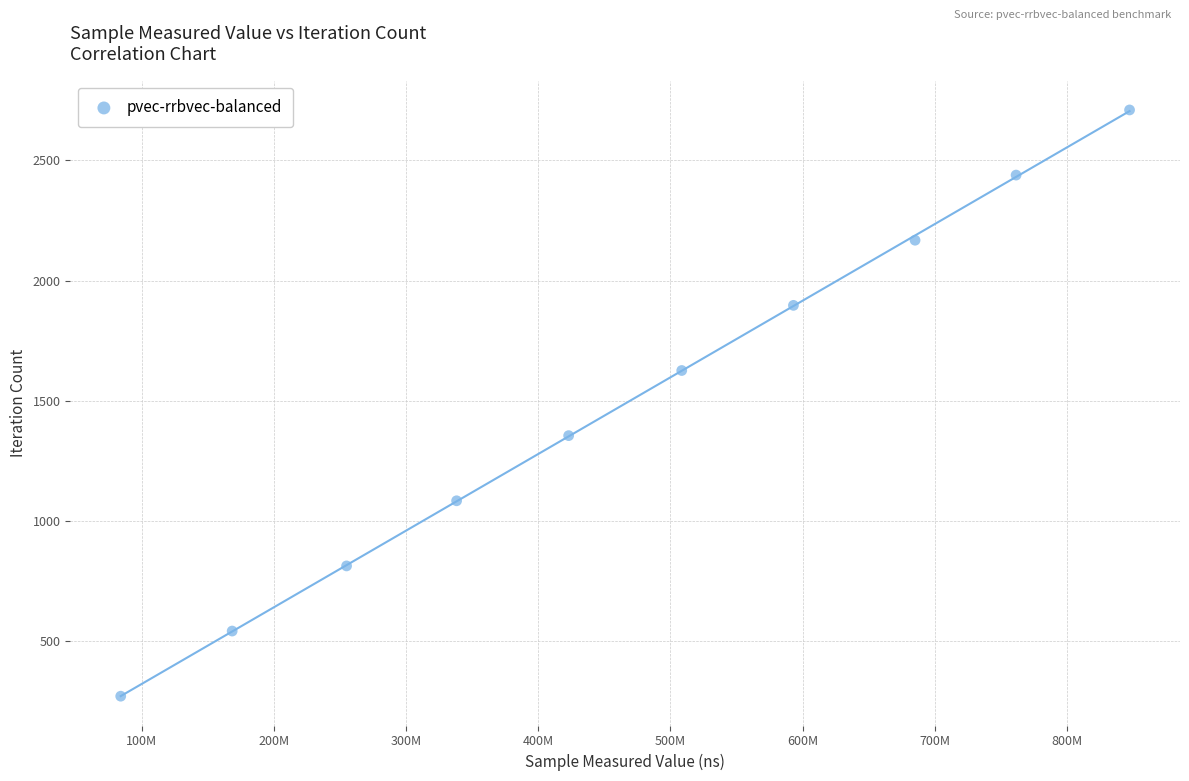

What is the average X value?

466514934